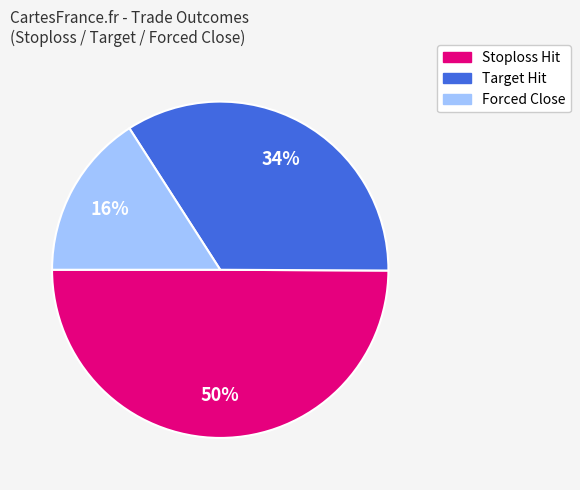

The Target Hit slice represents 34% of the pie. True or false?

True